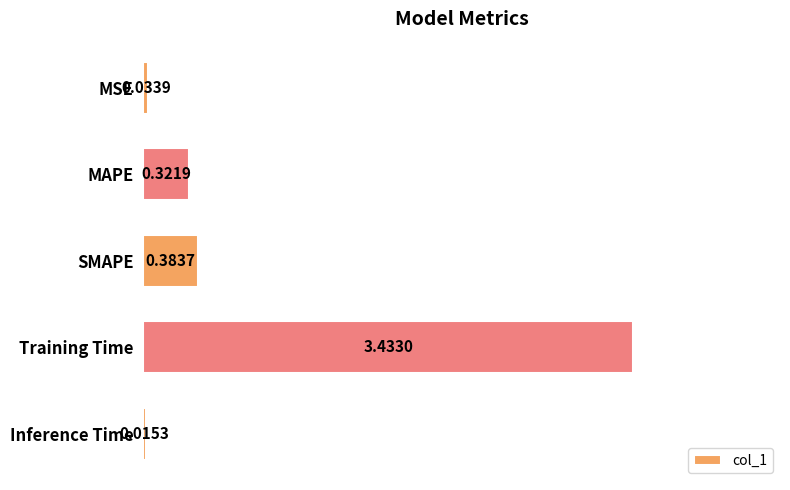

What is the sum of all values?

4.2